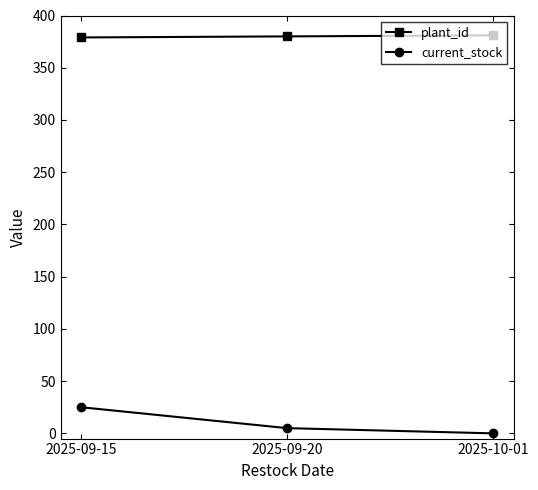

The current_stock series shows 25 at 2025-09-15. True or false?

True